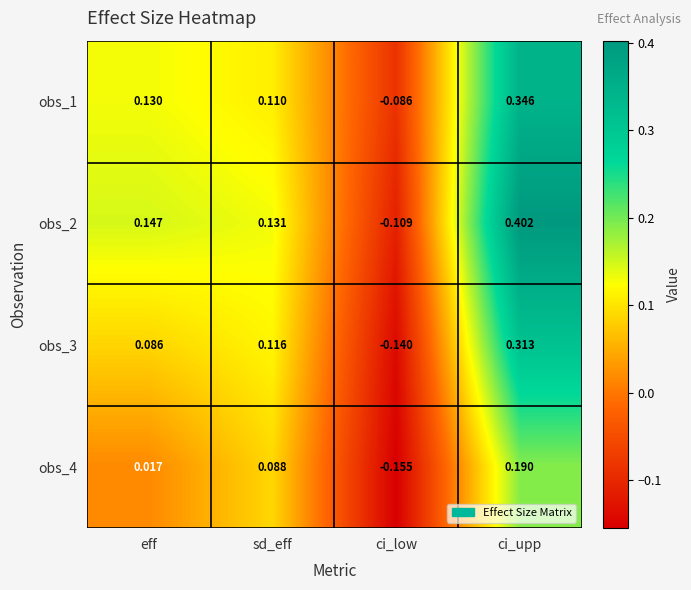

Where does the obs_4 series first go above 0?

eff